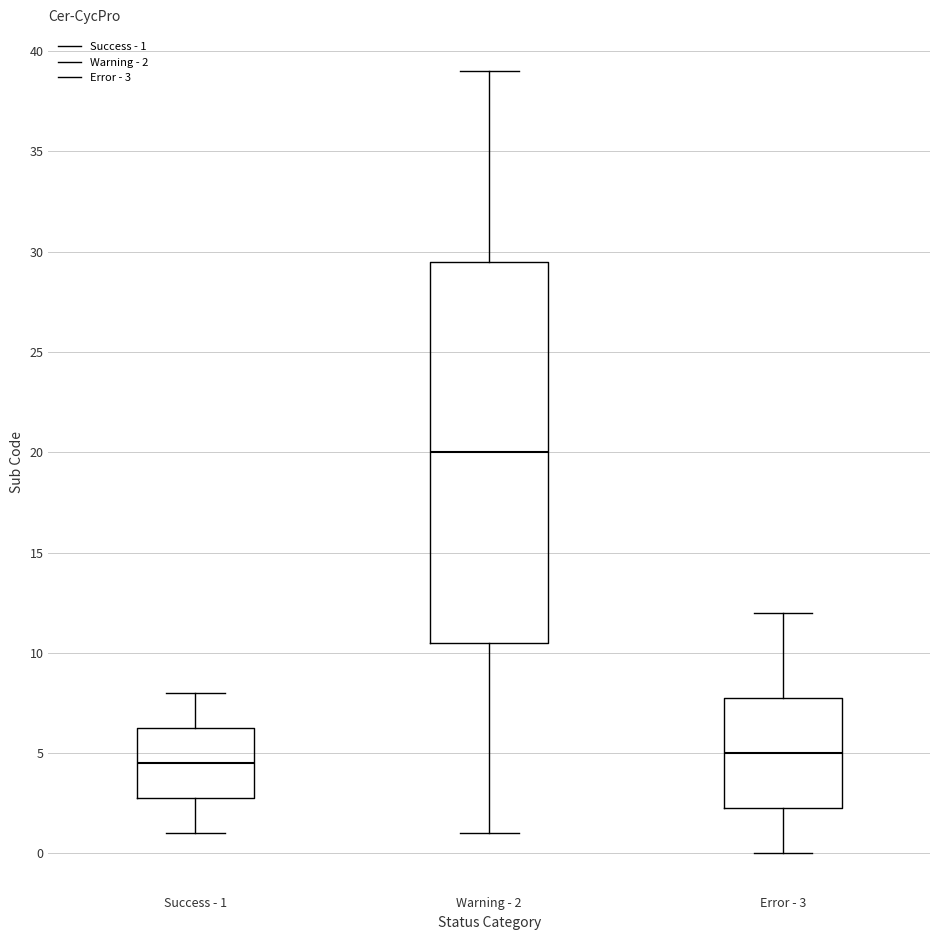

Where does the lower whisker of the box for Error - 3 end on the y-axis? The values are not printed on the chart, so give them approximately, as read against the axis.

0.0